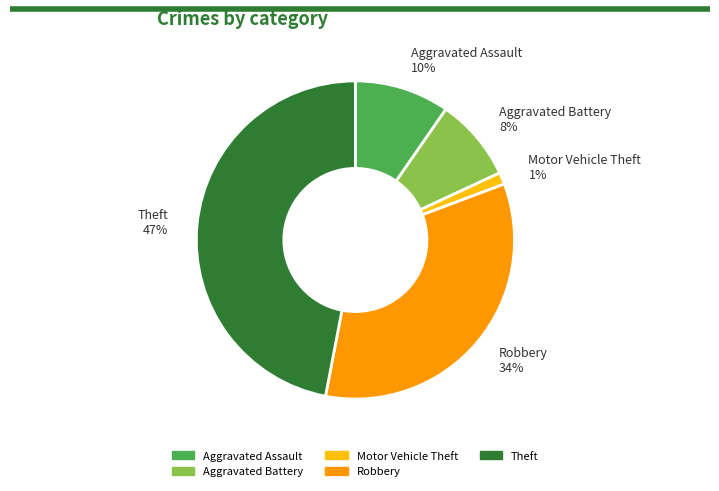

To the nearest percent, what portion does Motor Vehicle Theft represent?

1%